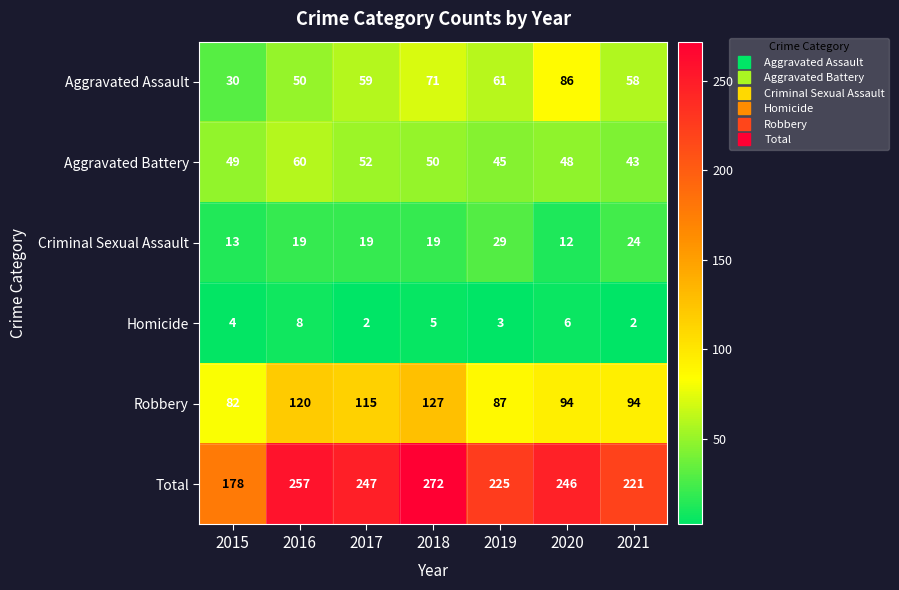

List the series in order of their peak value, highest first.

Total, Robbery, Aggravated Assault, Aggravated Battery, Criminal Sexual Assault, Homicide